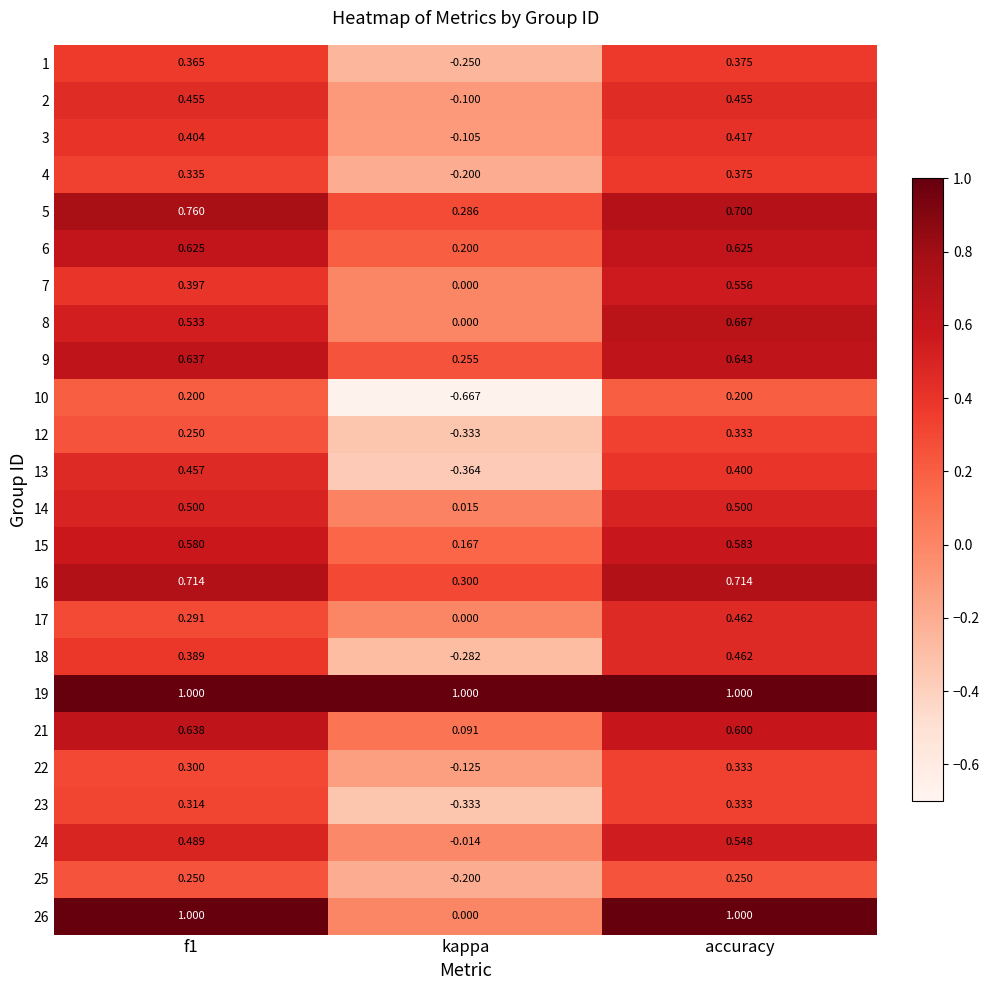

Which series has the widest spread of values?

26